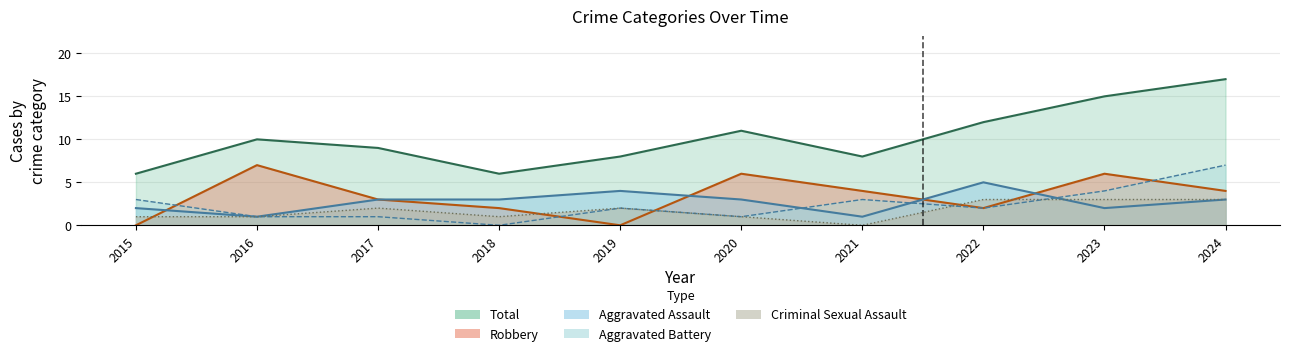

How many Criminal Sexual Assault values are between 1 and 3?

9